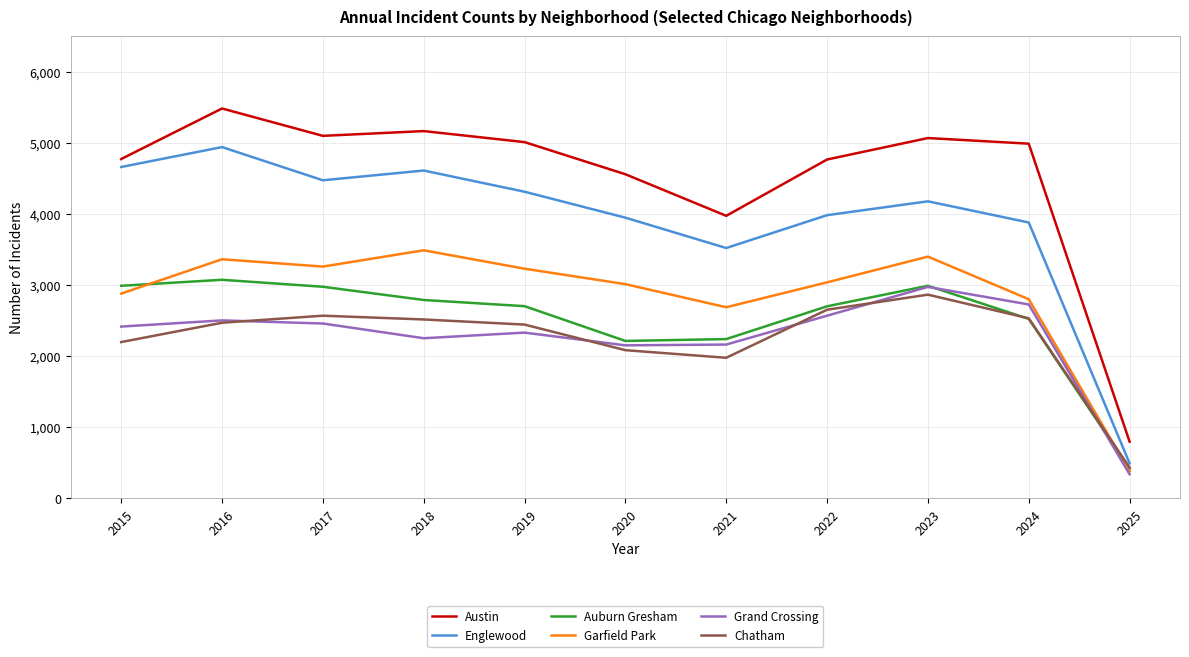

Which series has the widest spread of values?

Austin